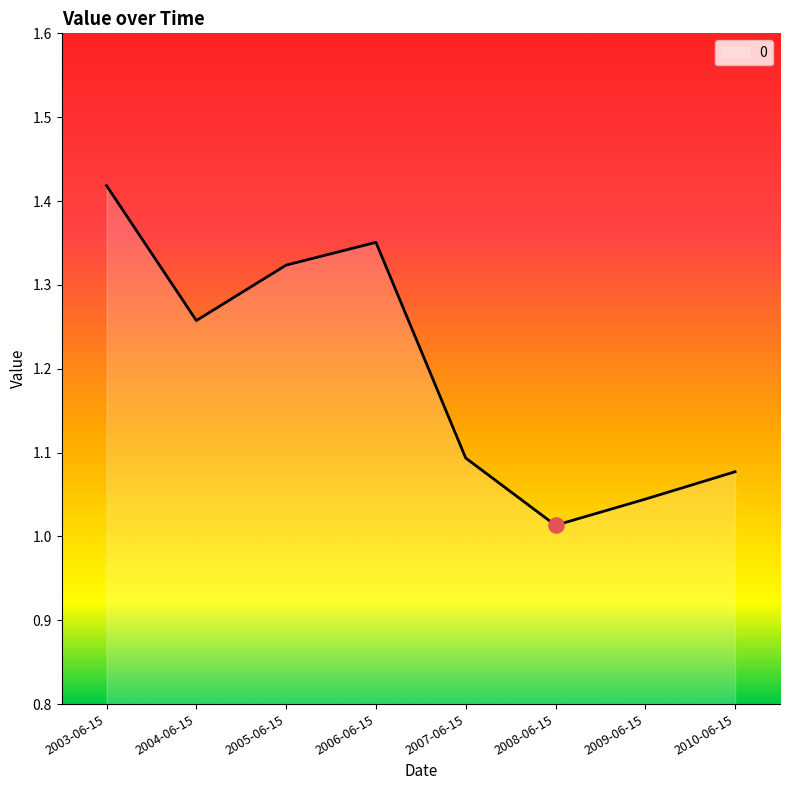

Between 2008-06-15 and 2006-06-15, which is larger?

2006-06-15